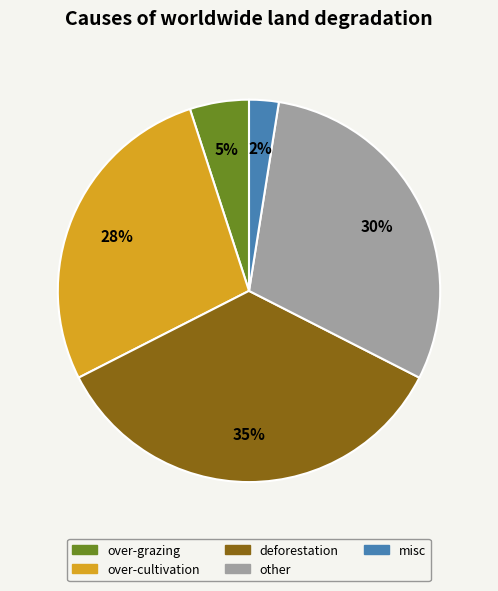

Is there any slice that represents more than half of the pie?

No